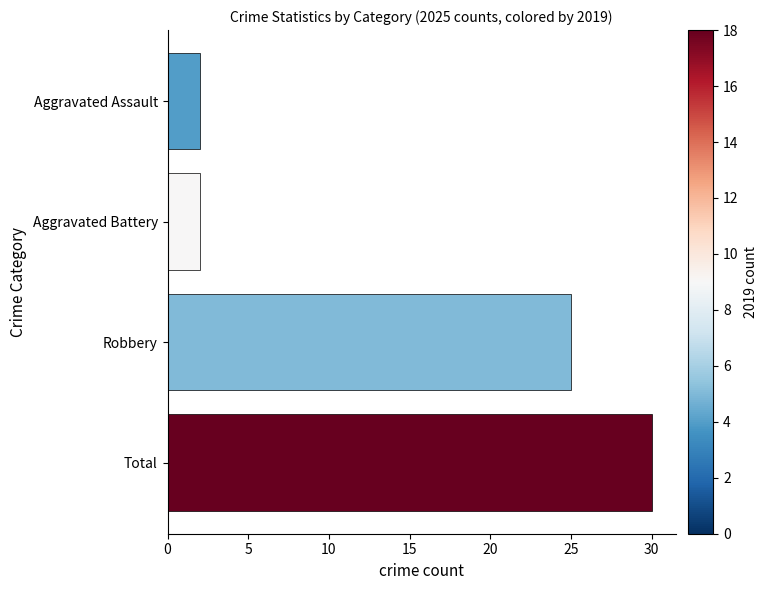

Where is the data nearest to the value 16?

Robbery